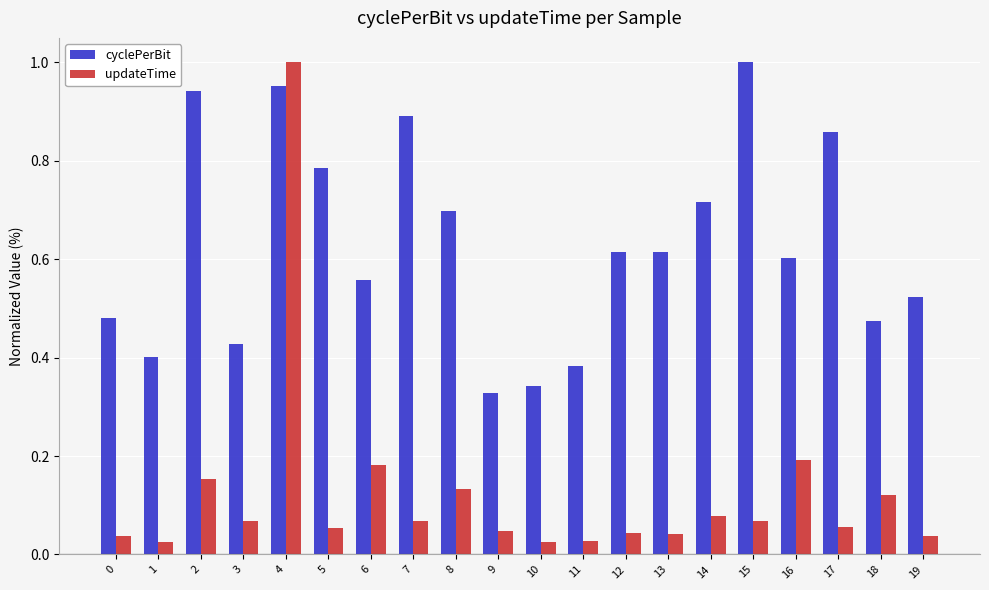

At which label is cyclePerBit closest to 0?

9